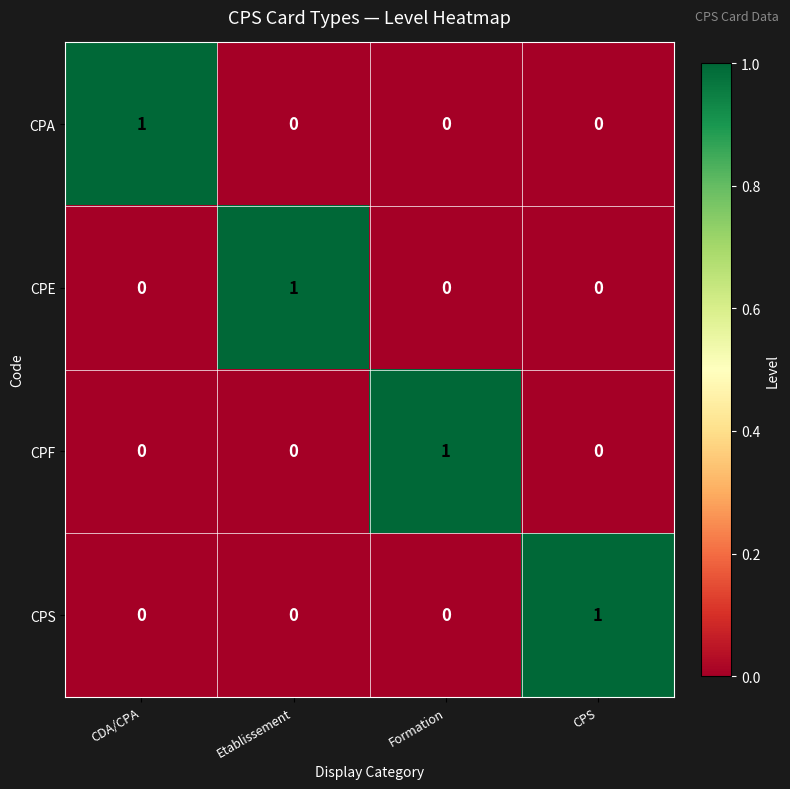

Reading right to left, transcribe all the data shown in this chart.

CPA: CPS=0	Formation=0	Etablissement=0	CDA/CPA=1
CPE: CPS=0	Formation=0	Etablissement=1	CDA/CPA=0
CPF: CPS=0	Formation=1	Etablissement=0	CDA/CPA=0
CPS: CPS=1	Formation=0	Etablissement=0	CDA/CPA=0